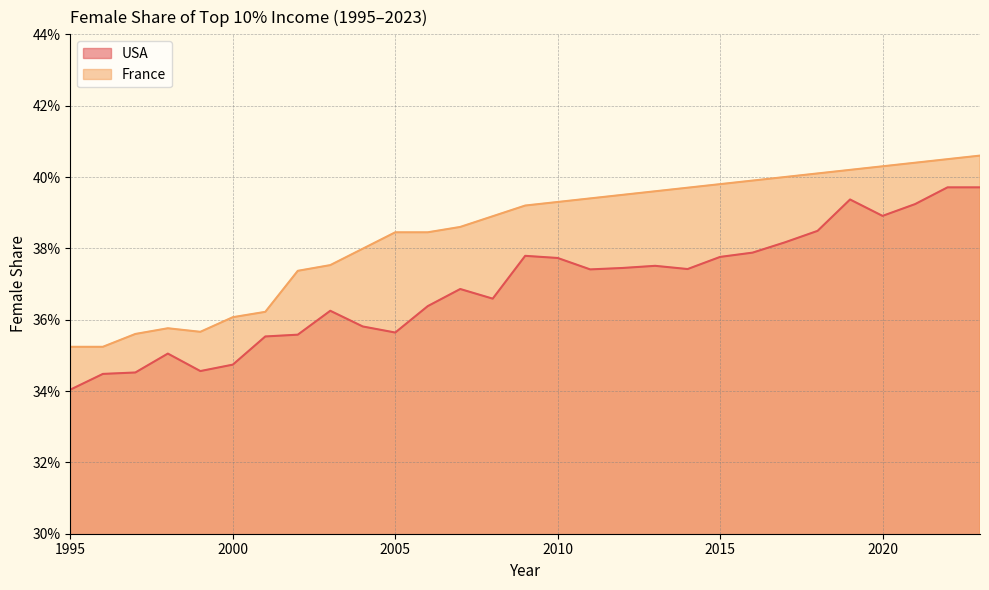

Reading left to right, list all the values displayed in this chart.

1995=0.3	1996=0.3	1997=0.3	1998=0.4	1999=0.3	2000=0.3	2001=0.4	2002=0.4	2003=0.4	2004=0.4	2005=0.4	2006=0.4	2007=0.4	2008=0.4	2009=0.4	2010=0.4	2011=0.4	2012=0.4	2013=0.4	2014=0.4	2015=0.4	2016=0.4	2017=0.4	2018=0.4	2019=0.4	2020=0.4	2021=0.4	2022=0.4	2023=0.4